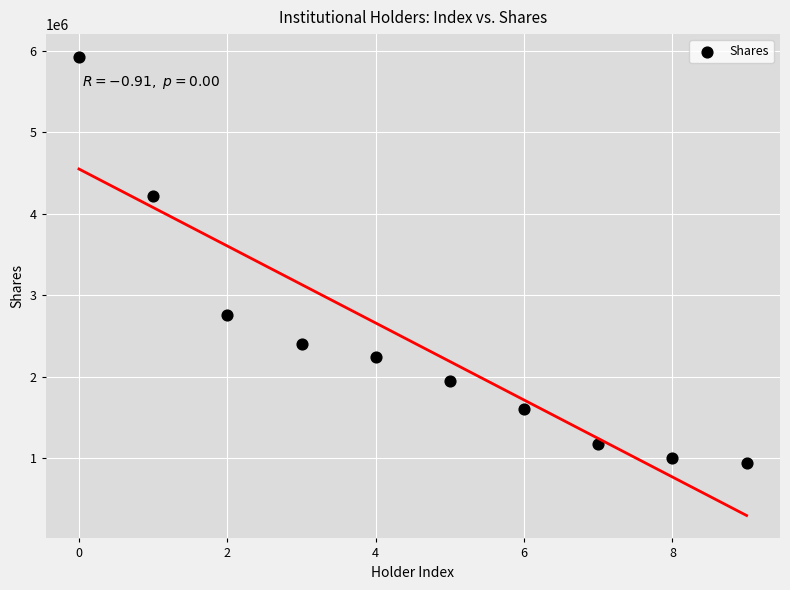

What Y value in the scatter plot is closest to 3433075?

2763791